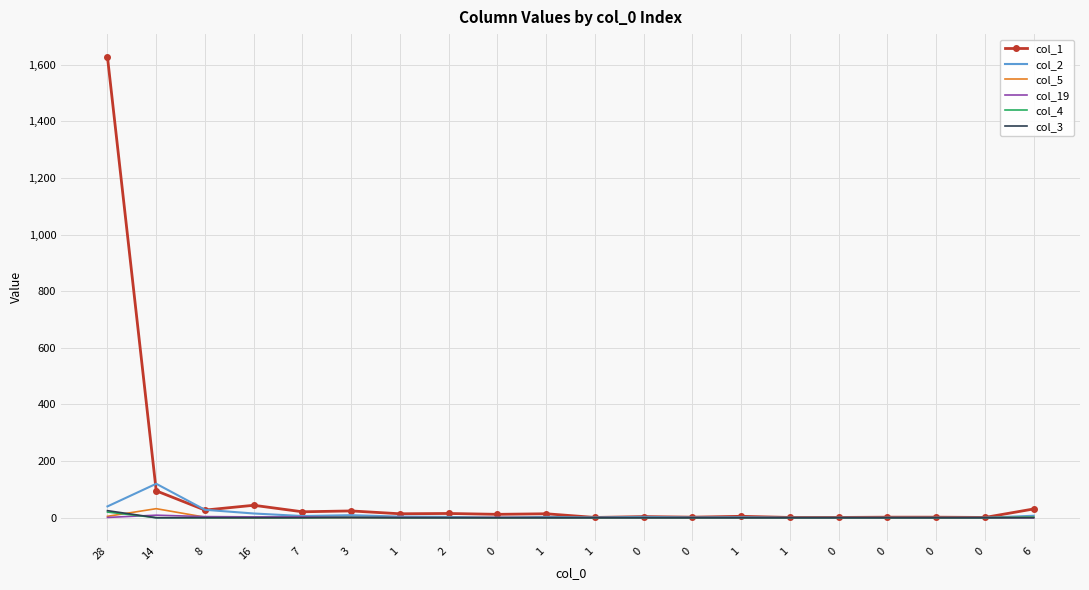

True or false: col_2 has more than 0 points higher than both neighbors.

True